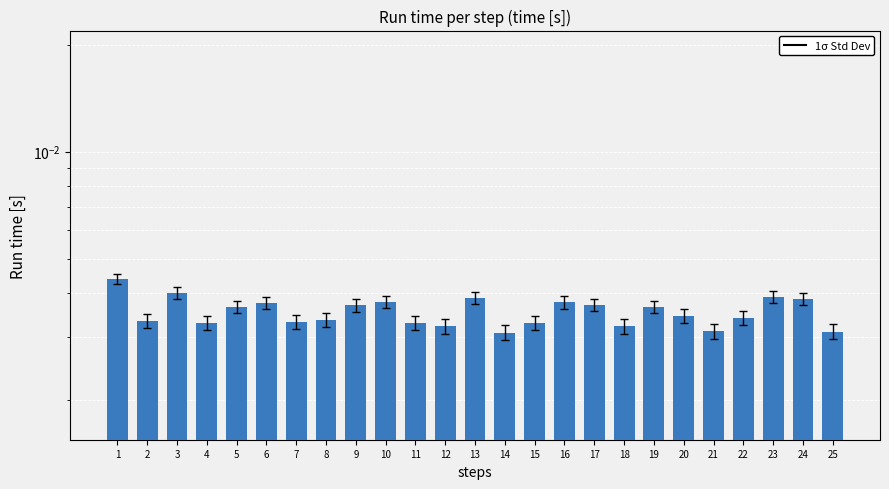

Between 1 and 22, which is larger?

1